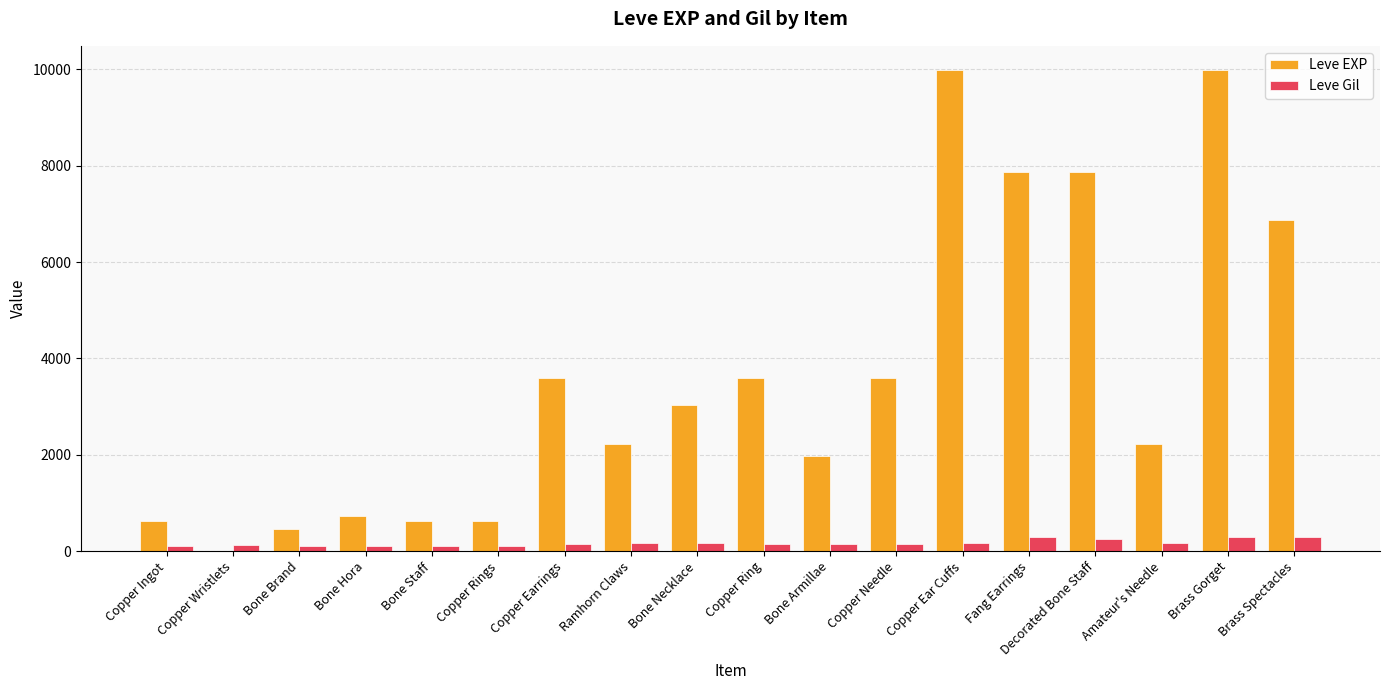

Is it true that Leve EXP equals 9990 at Brass Gorget?

True